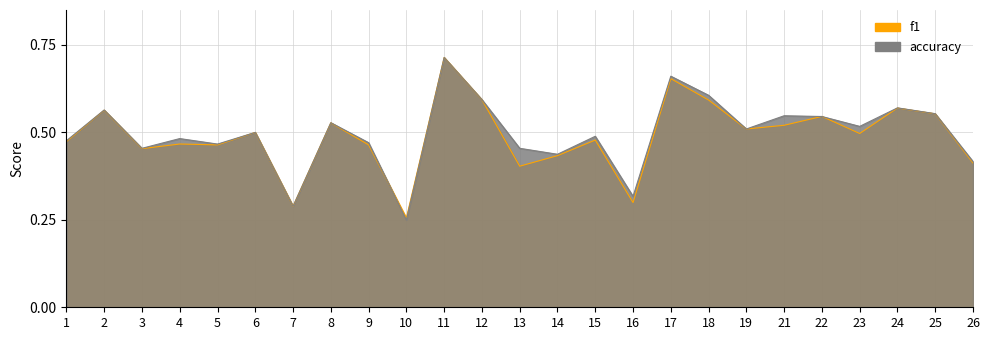

At which category does the chart reach its peak across all series?

11